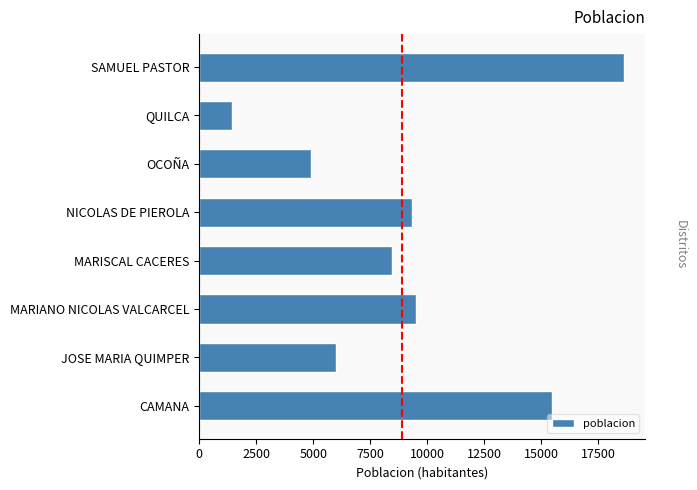

The value at OCOÑA is 4911. True or false?

True